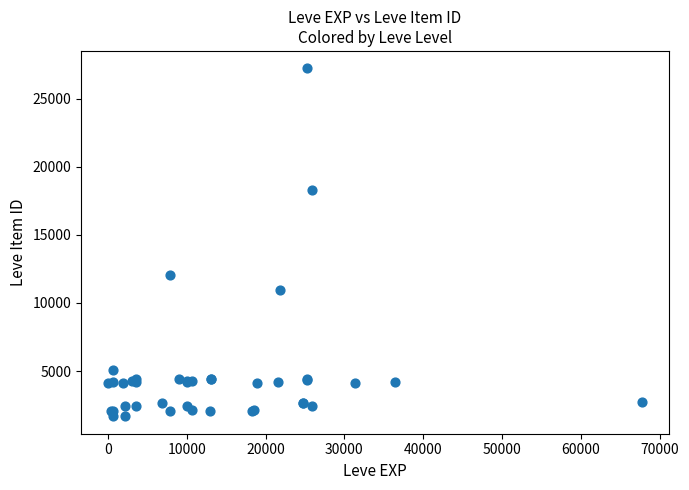

What Y value in the scatter plot is closest to 14448?

12018